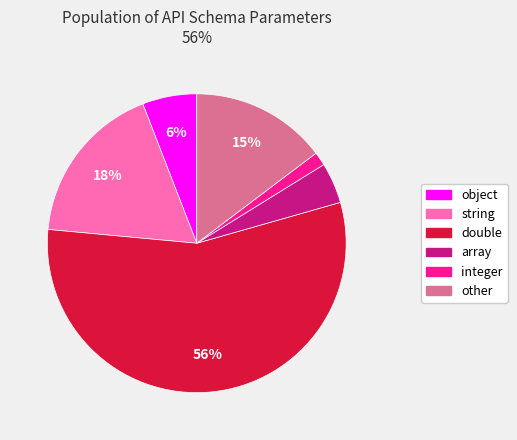

To the nearest percent, what percentage of the pie is double?

56%